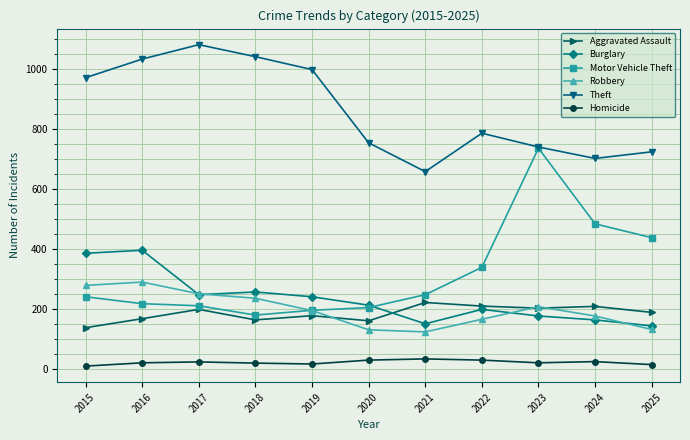

Which series has the largest total across all categories?

Theft